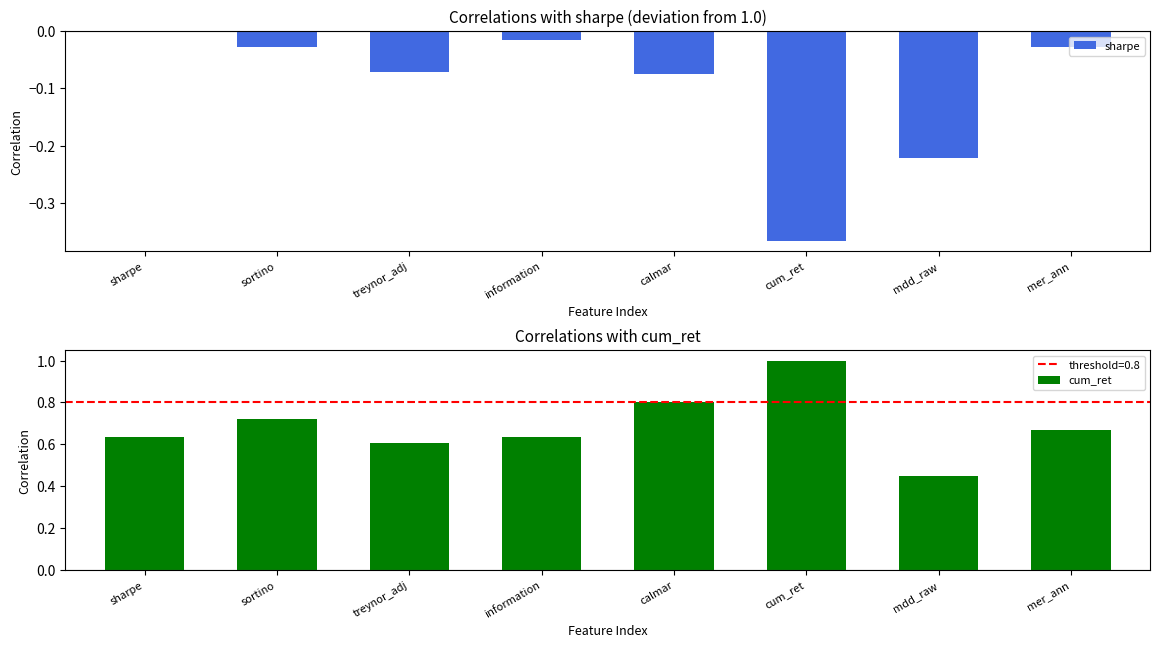

The cum_ret series shows 1.0 at treynor_adj. True or false?

False